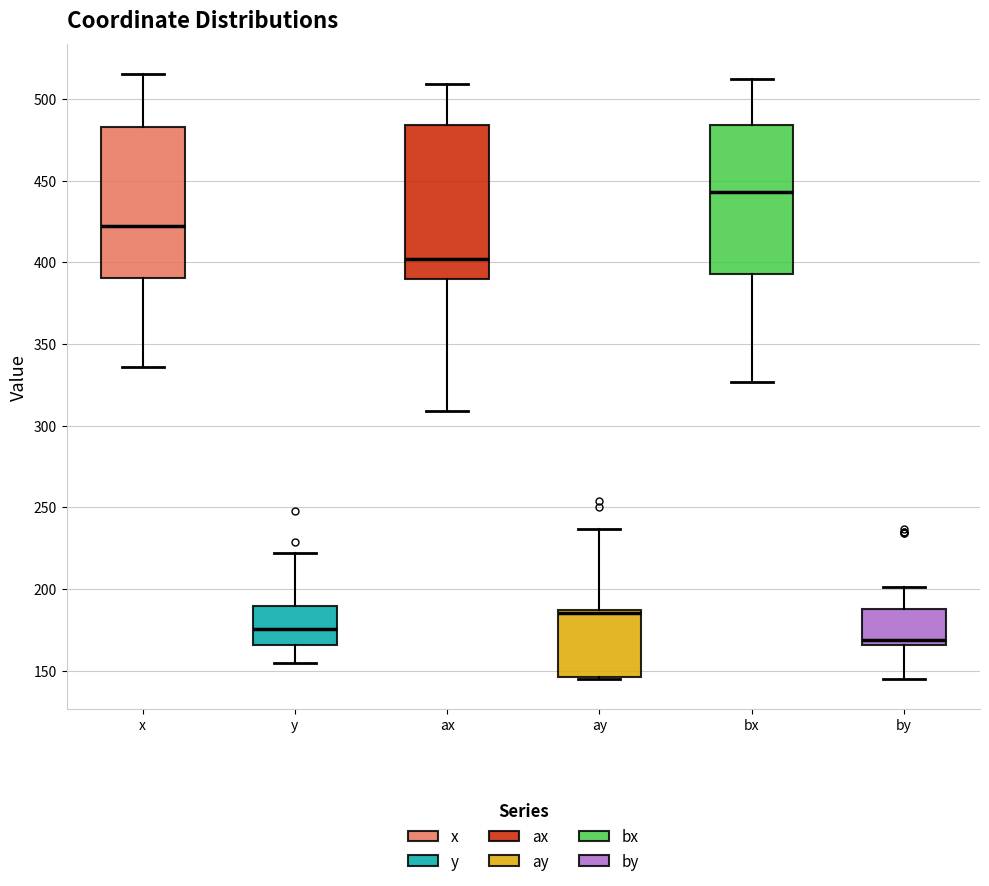

Reading left to right, read every box against the y-axis: the position of its median line, the range the box covers, and the ends of its whiskers. The values are not printed on the chart, so give them approximately, as read against the axis.

x: median 420, box 390 to 485, whiskers 335 to 515
y: median 175, box 165 to 190, whiskers 155 to 220
ax: median 400, box 390 to 485, whiskers 310 to 510
ay: median 185 (just below the box's upper edge), box 145 to 185, whiskers 145 to 235
bx: median 445, box 395 to 485, whiskers 325 to 510
by: median 170, box 165 to 190, whiskers 145 to 200